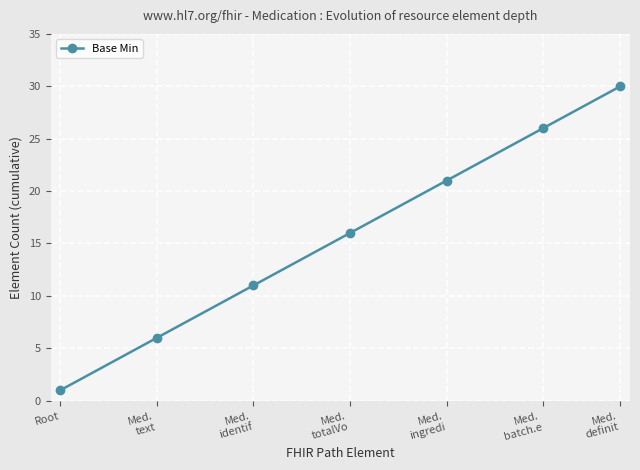

What is the label of the 4th point from the left?

Med.
totalVo